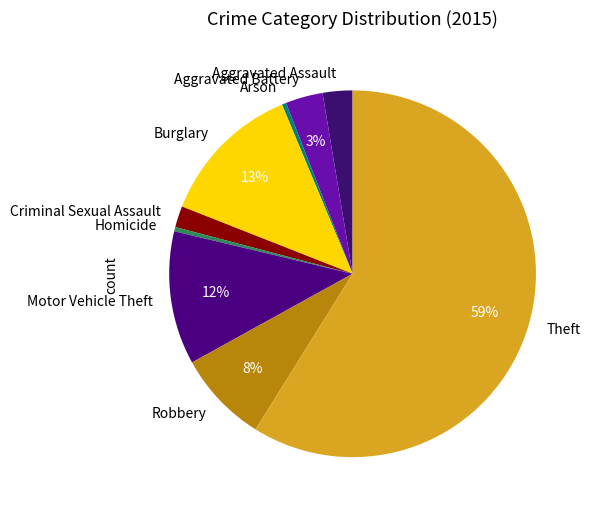

Is the sum of Theft and Robbery greater than half?

Yes